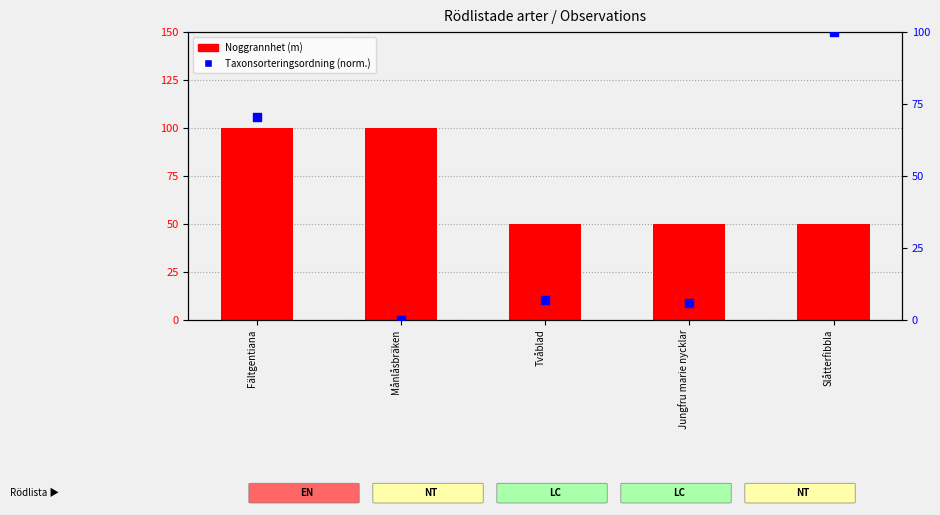

Which series has the widest spread of Y values?

Taxonsorteringsordning (normaliserad)